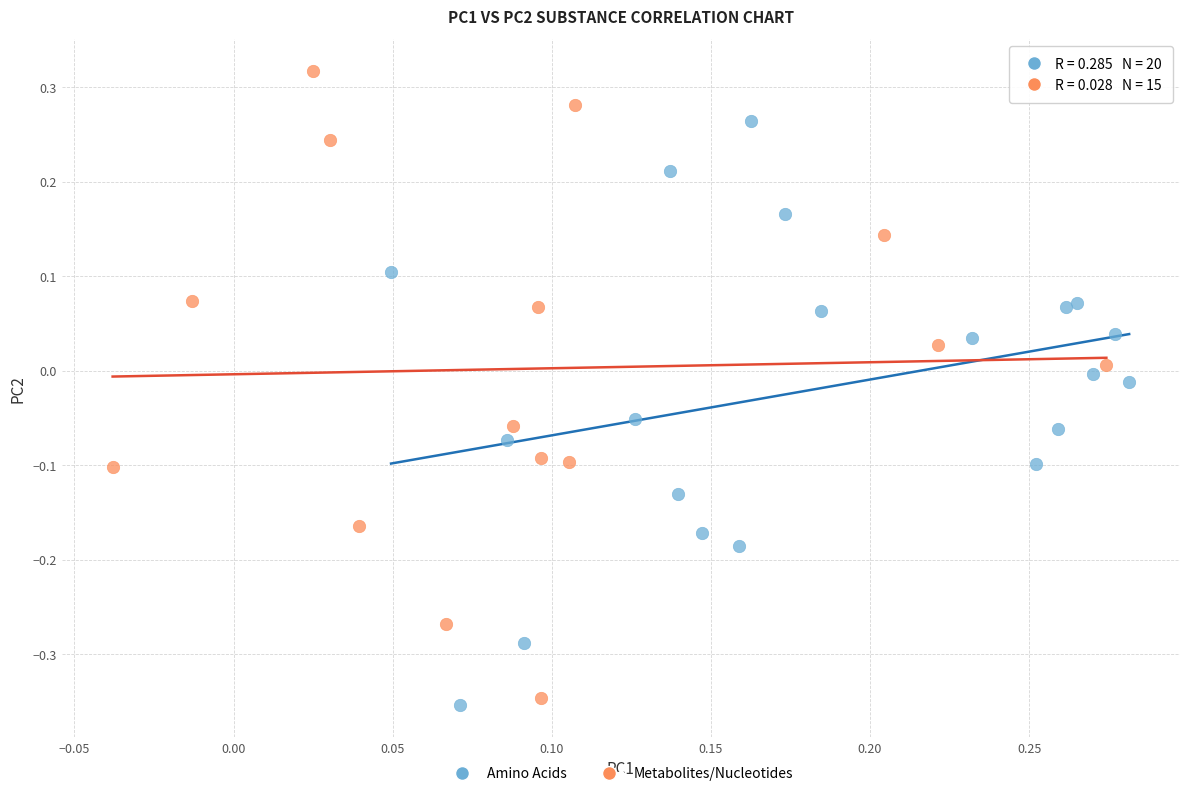

Which series contains the highest Y value?

Metabolites/Nucleotides